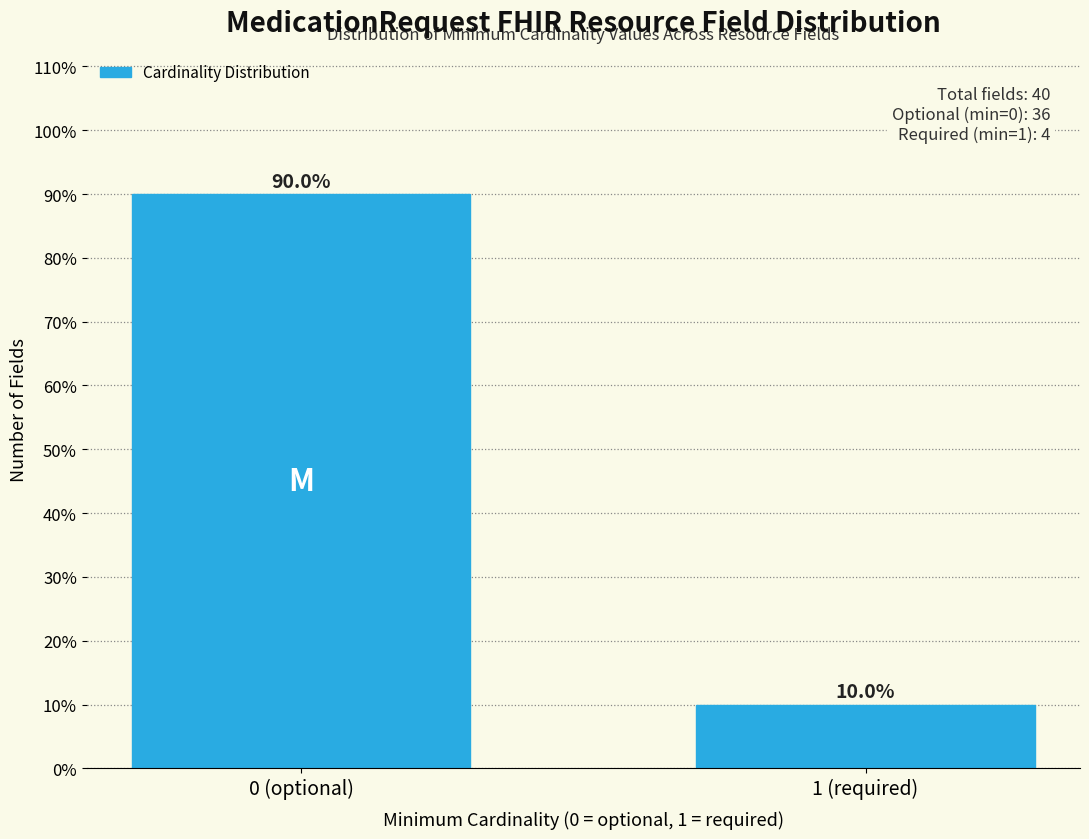

Reading left to right, what are all the values shown in this chart?

90	10